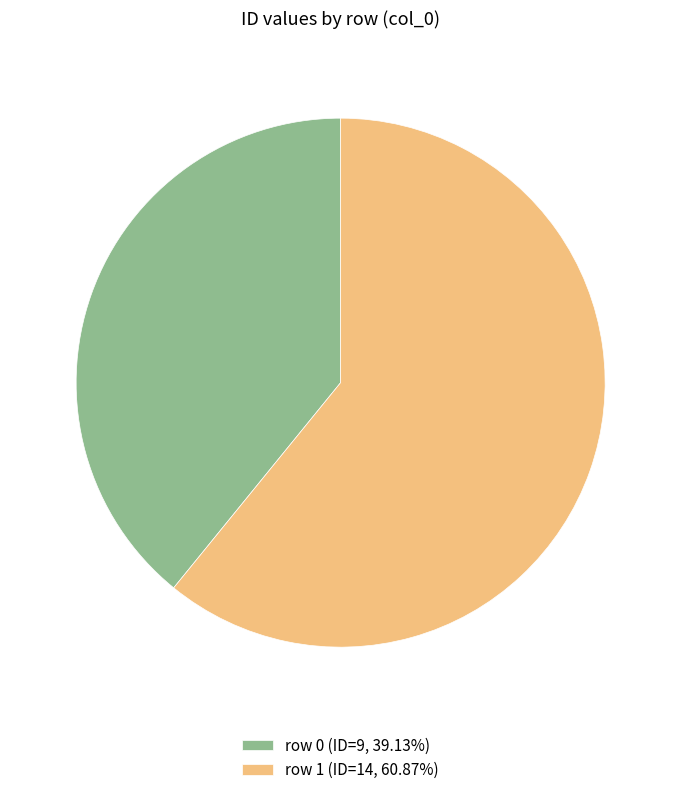

Does row 1 (ID=14, 60.87%) account for over 50% of the chart?

Yes